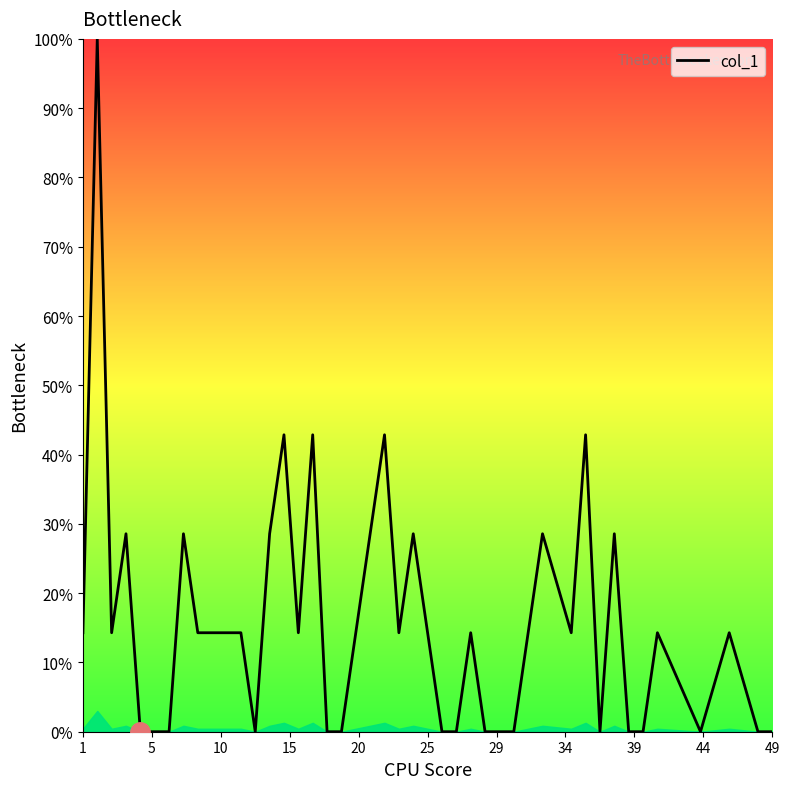

Does the chart display data point markers on the line(s)?

No